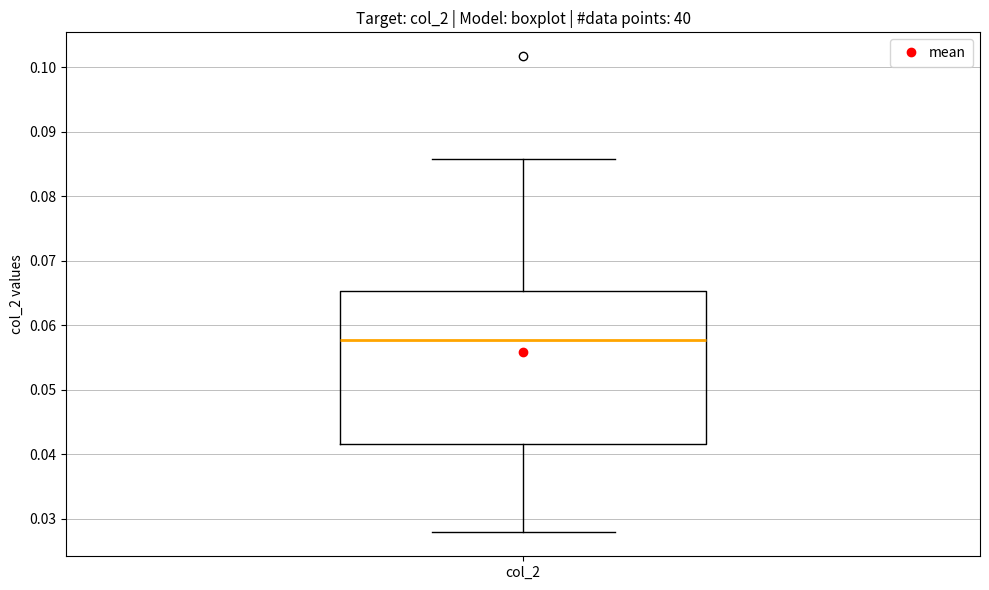

Where is the lower edge of the box for col_2 on the y-axis? The values are not printed on the chart, so give them approximately, as read against the axis.

0.042